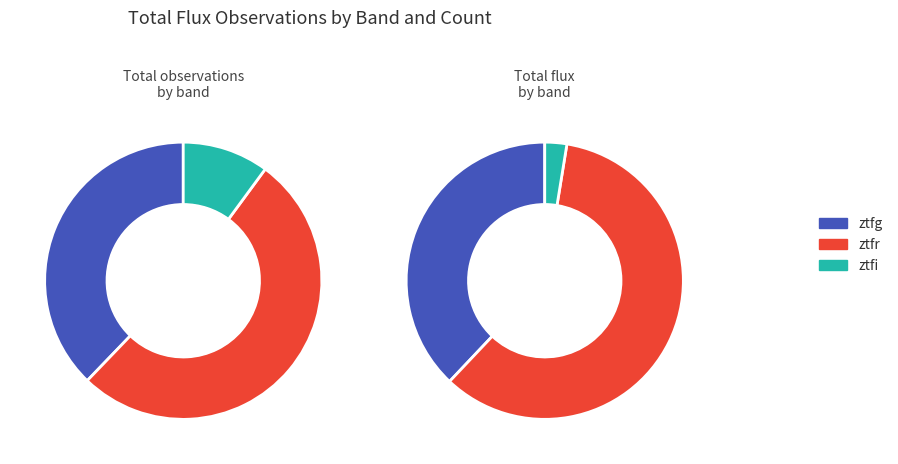

Rank the categories by value from lowest to highest.

ztfi, ztfg, ztfr